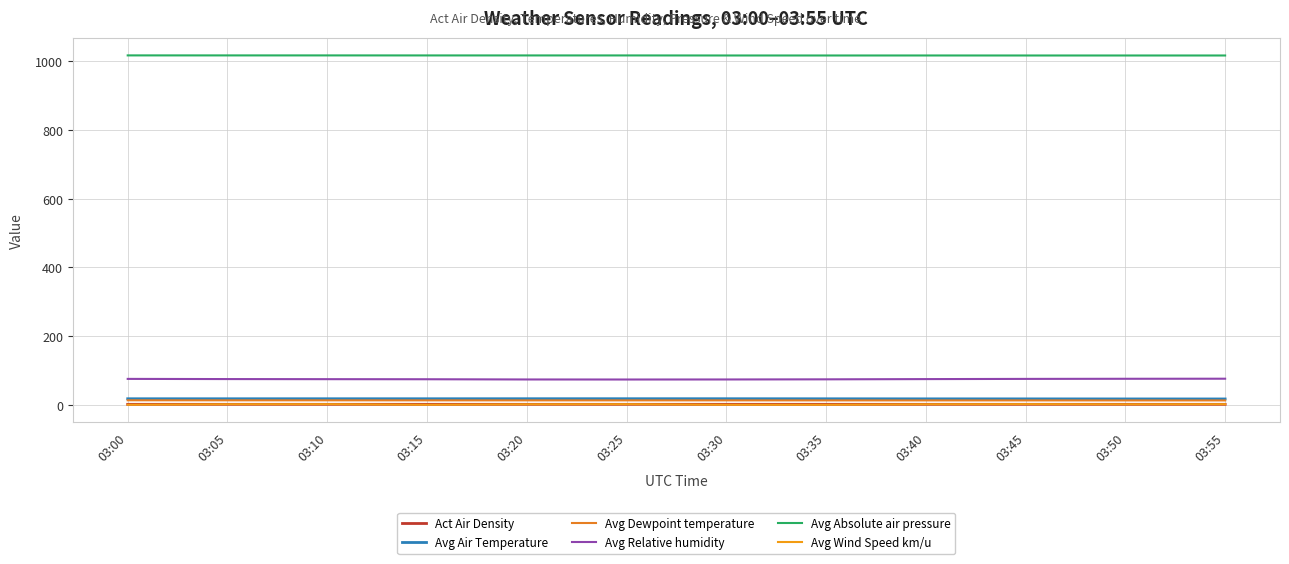

Does the chart display data point markers on the line(s)?

No